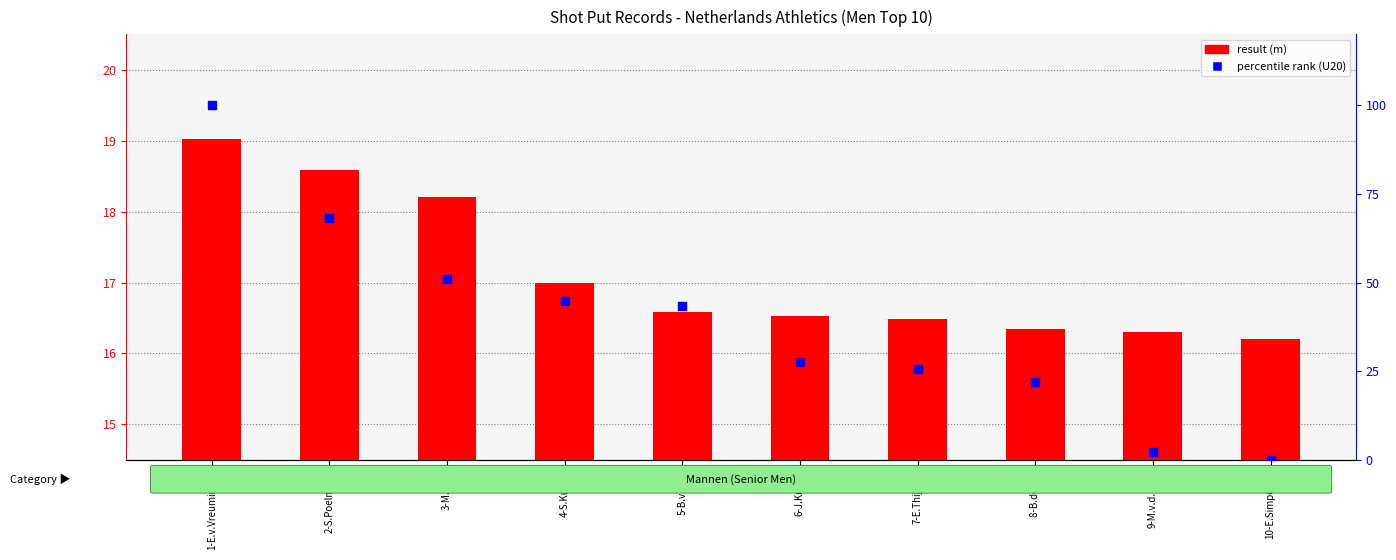

Is the value of Mannen (m) at 4-S.Kuiper greater than the value of Jongens A/U20 (percentile) at 8-B.de Vos?

No